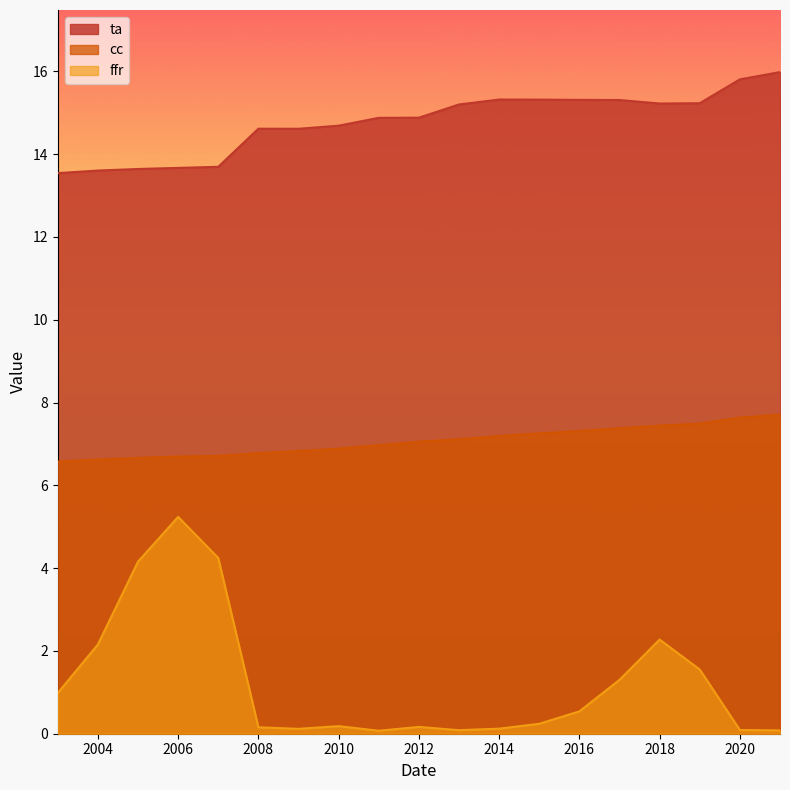

The value of ffr at 2016 is 1.0. True or false?

False